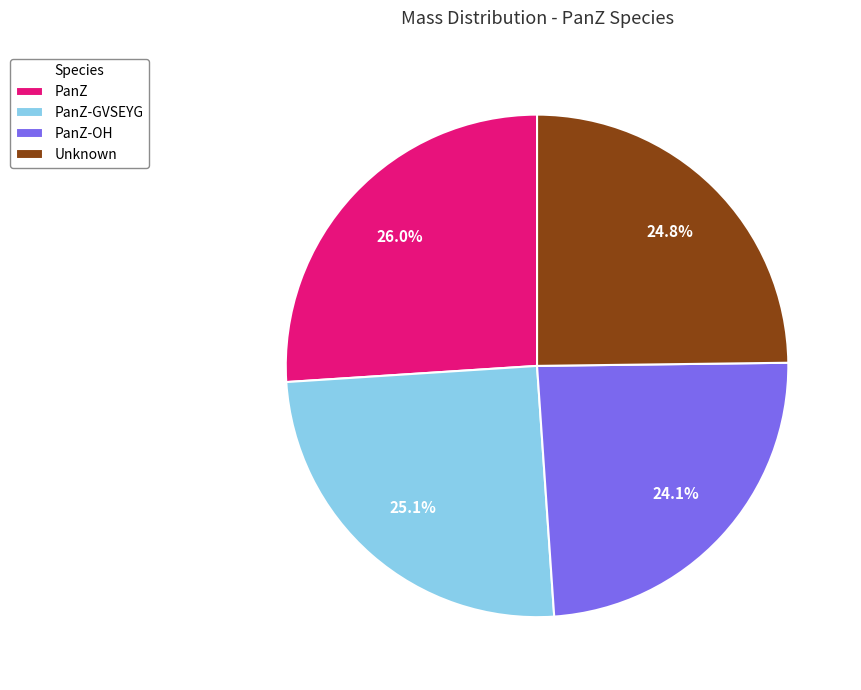

Is it true that PanZ-OH is 13% of the pie?

False